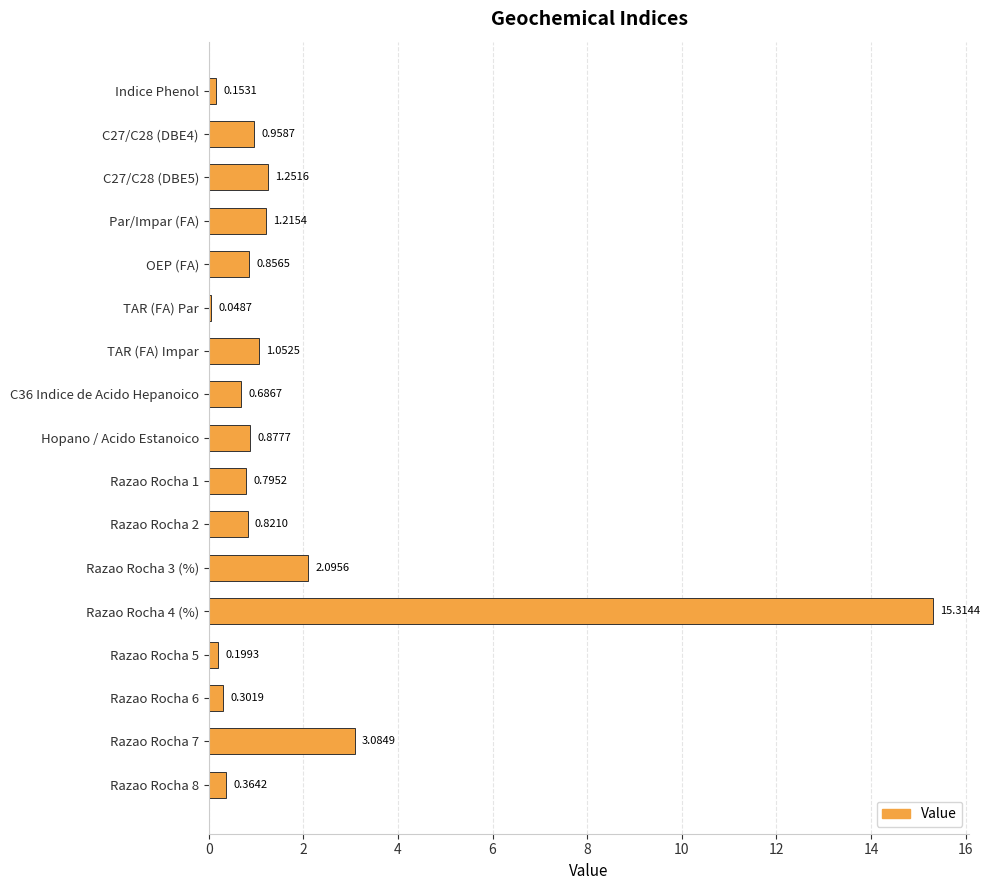

What is the difference between the maximum and second lowest values?

15.2